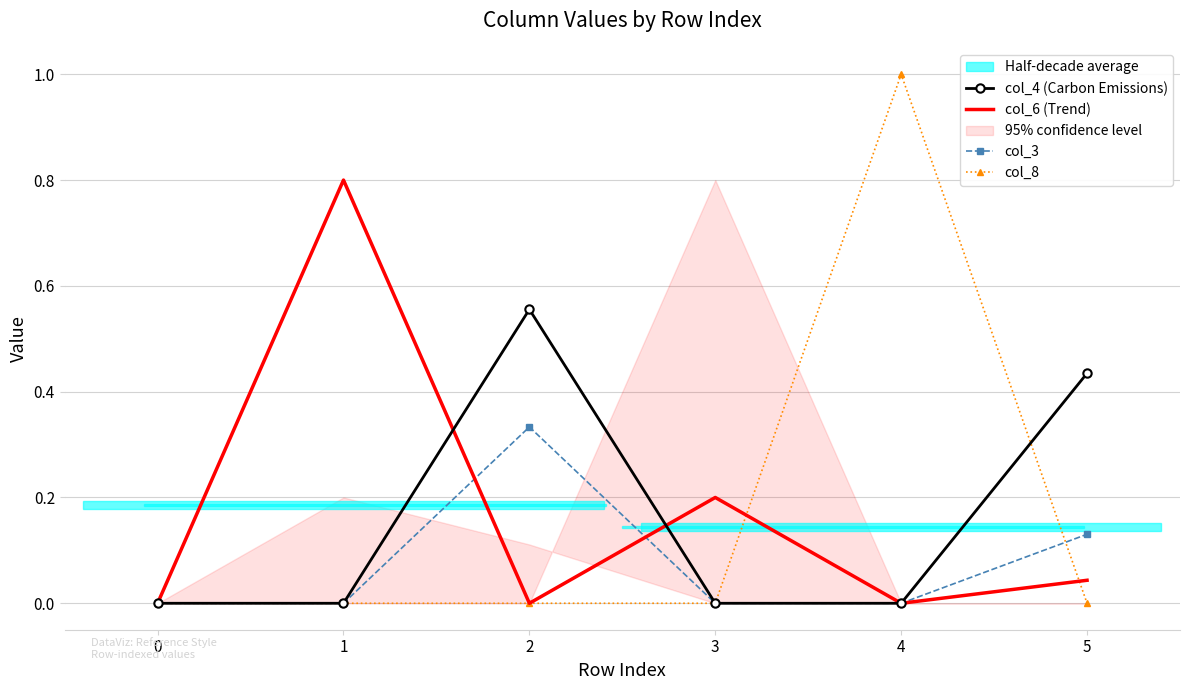

Where is the first local minimum for col_4 (Carbon Emissions)?

3